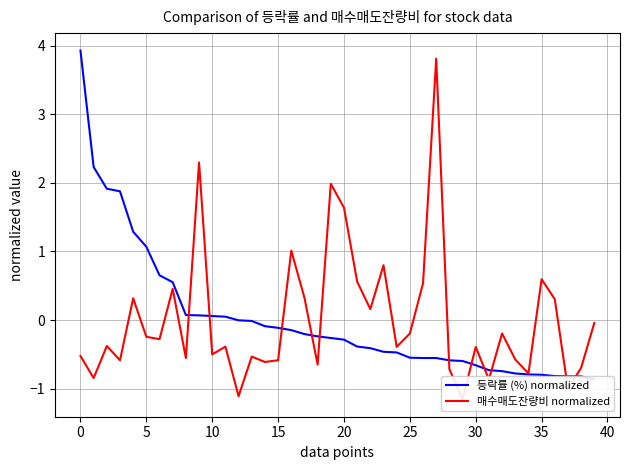

What is the difference between the maximum and minimum values in the 등락률 (%) normalized series?

4.8